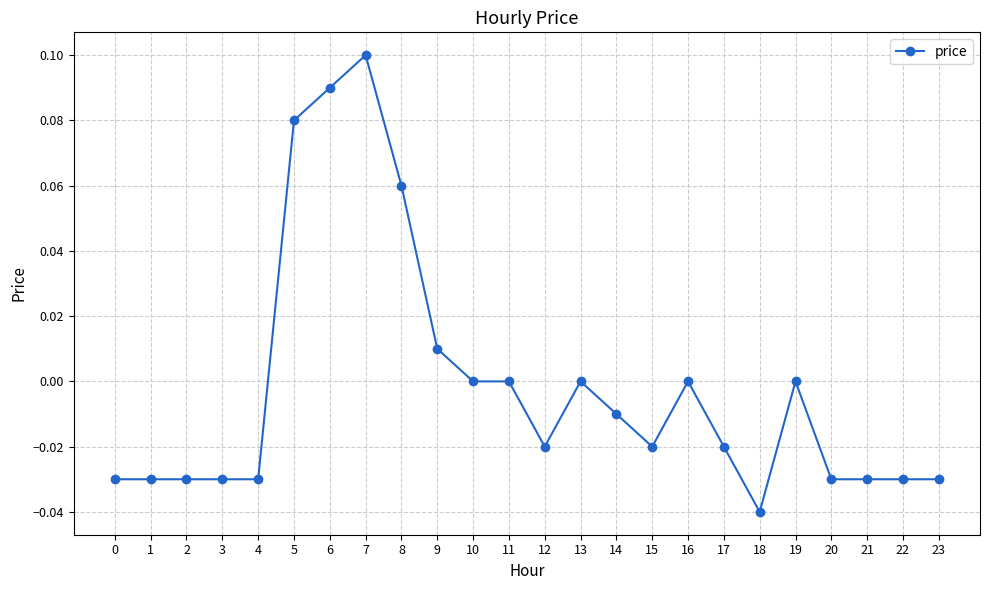

Which label corresponds to the largest value in the chart?

7